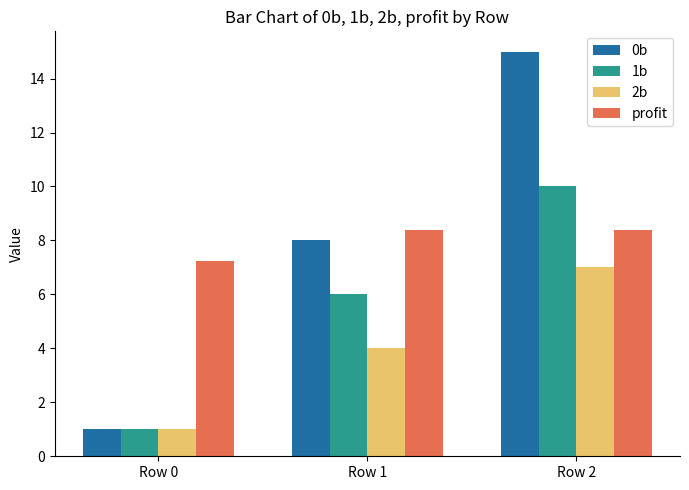

Between Row 1 and Row 2, which series saw the biggest shift?

0b